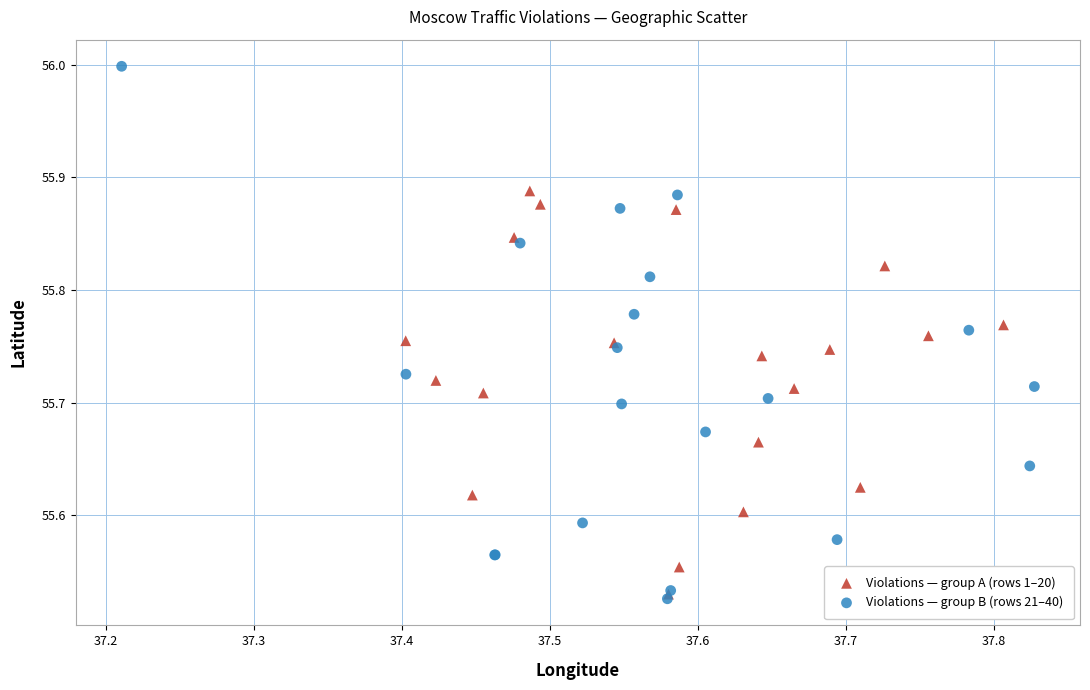

Which series reaches the maximum Y coordinate?

Violations — group B (rows 21–40)